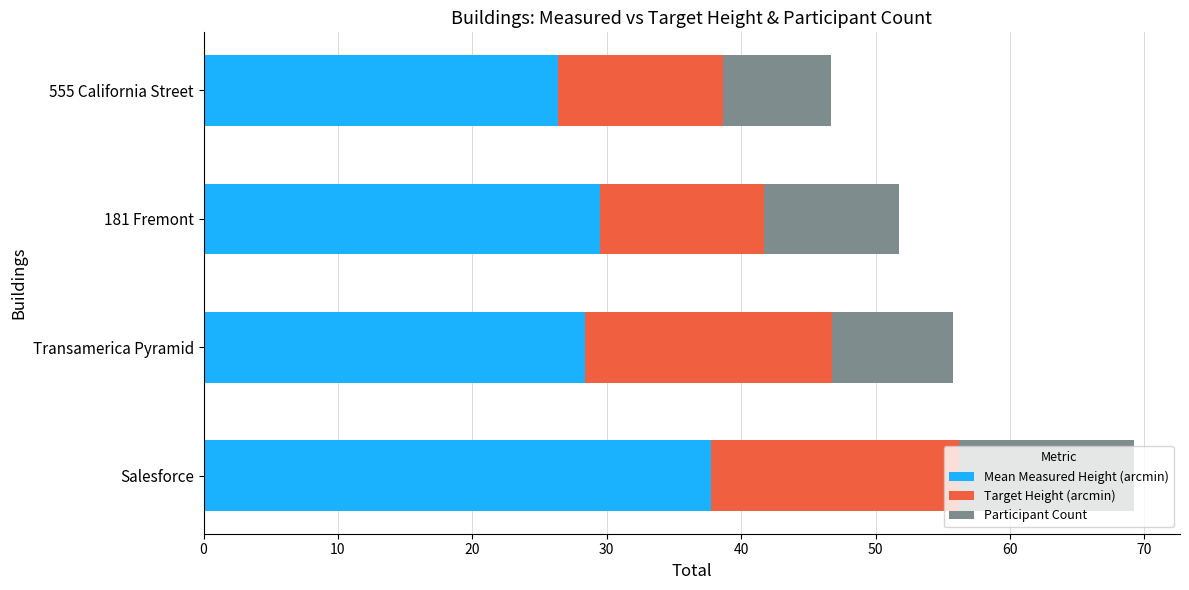

How many data points in Mean Measured Height (arcmin) are less than 29?

2